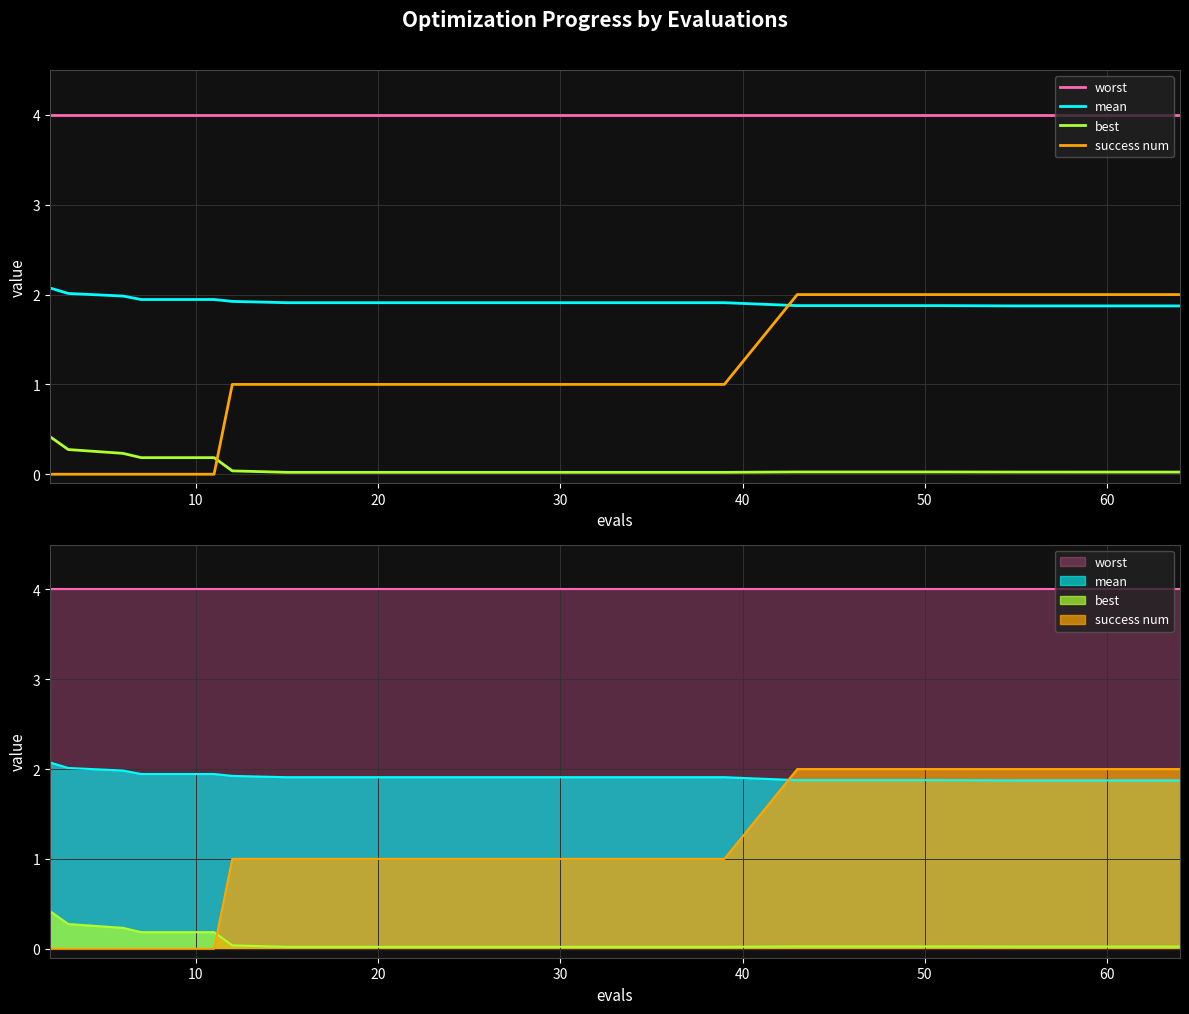

True or false: best and worst intersect in this chart.

False